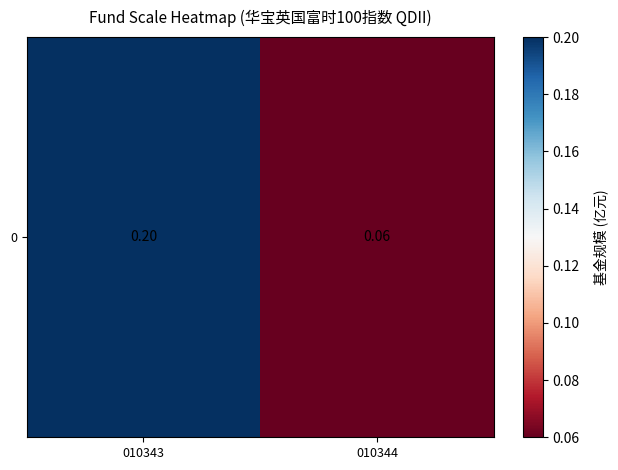

Reading left to right, transcribe all the data shown in this chart.

0.2	0.1